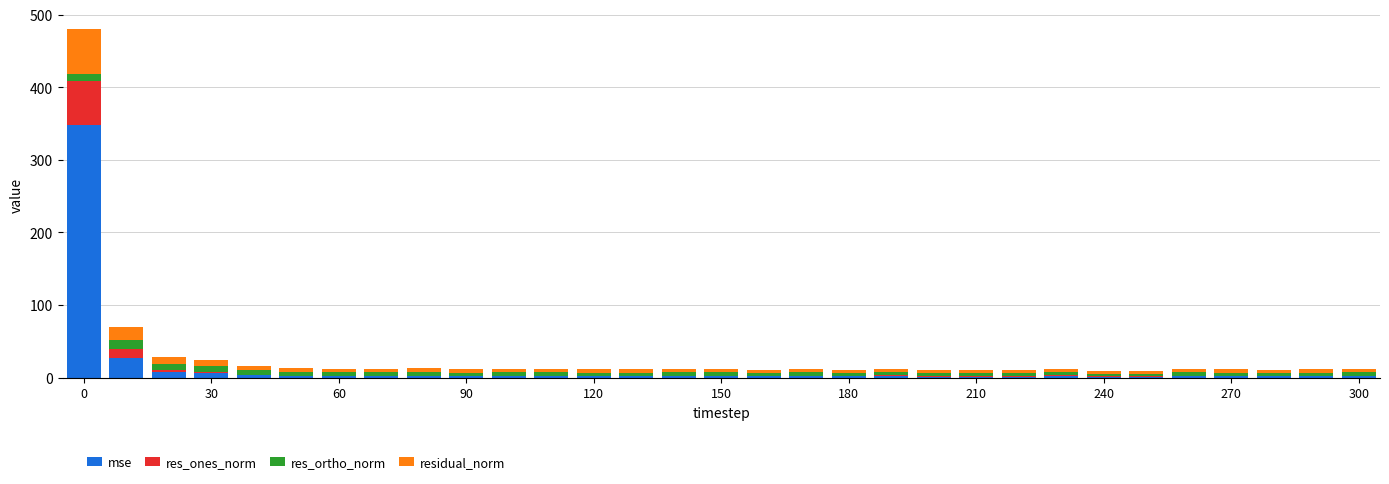

What is the maximum value for mse?

348.0